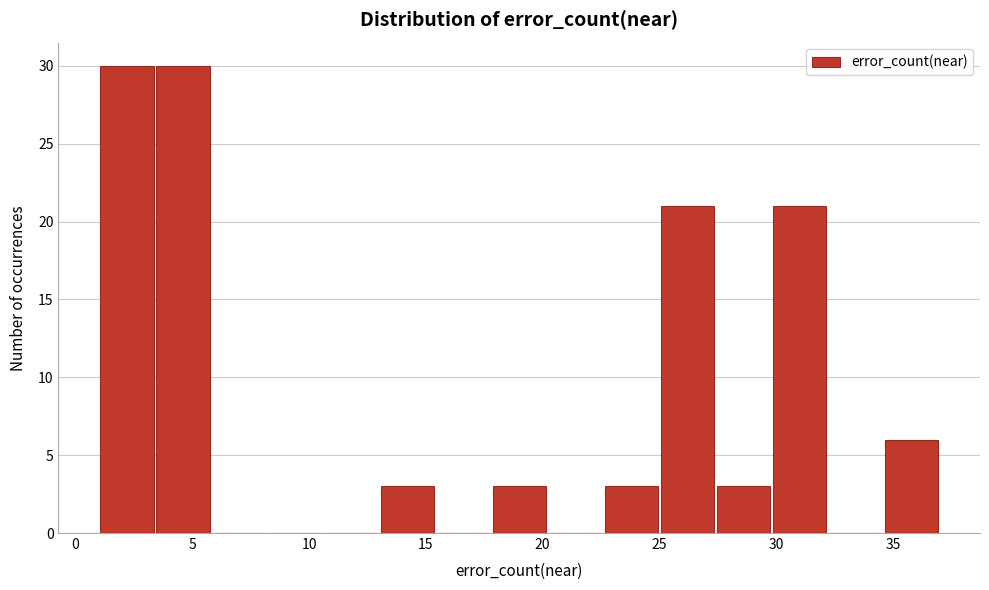

Reading left to right, transcribe this chart: for each bar, give the range it covers on the x-axis and its height. Neither the bar edges nor the heights are printed on the chart, so give them approximately, as read against the axes.

1.0 to 3.4: 30
3.4 to 5.8: 30
5.8 to 8.2: 0
8.2 to 10.6: 0
10.6 to 13.0: 0
13.0 to 15.4: 3
15.4 to 17.8: 0
17.8 to 20.2: 3
20.2 to 22.6: 0
22.6 to 25.0: 3
25.0 to 27.4: 21
27.4 to 29.8: 3
29.8 to 32.2: 21
32.2 to 34.6: 0
34.6 to 37.0: 6